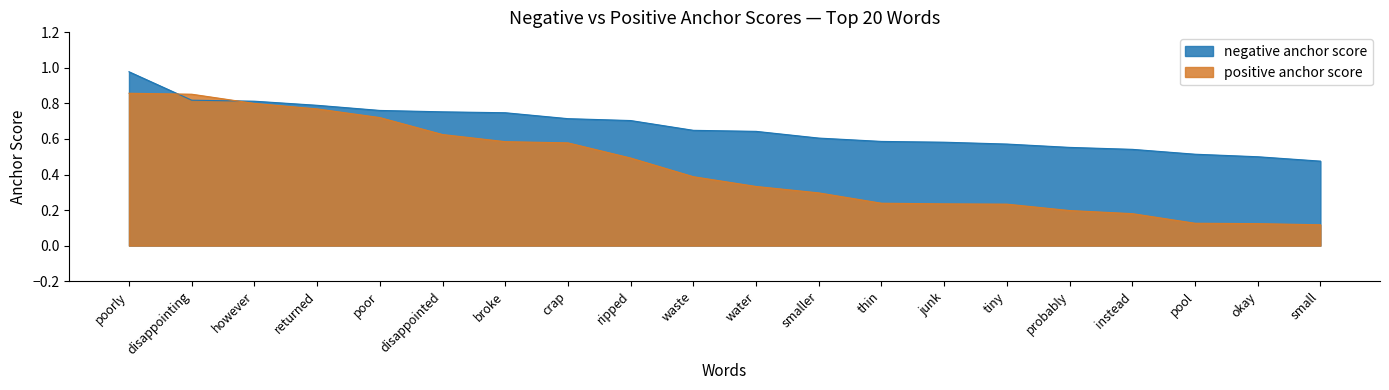

How many times do negative anchor score and positive anchor score cross each other?

2